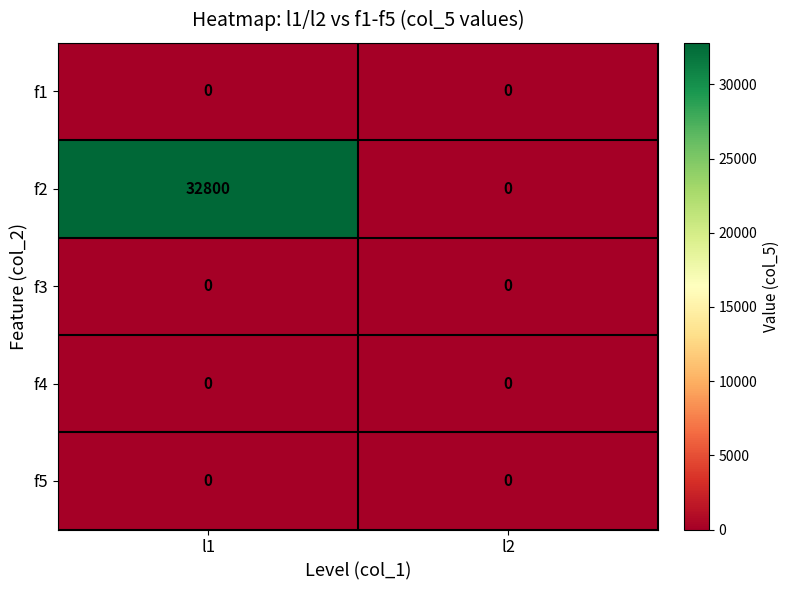

Which series has the largest total across all categories?

f2